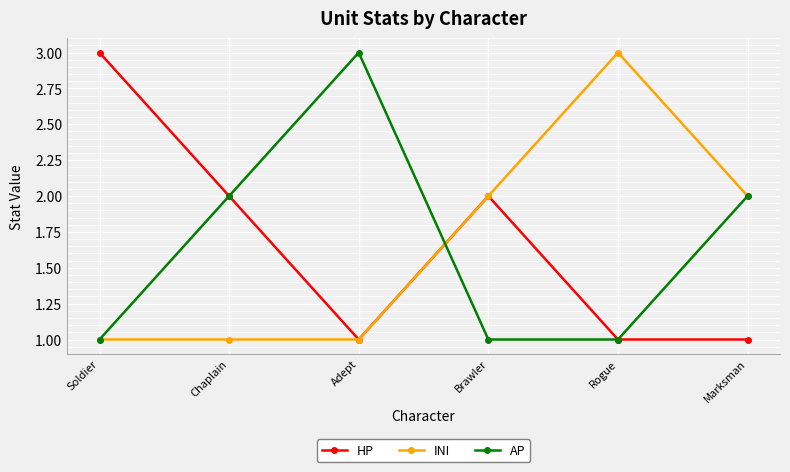

At which label does AP reach its peak?

Adept